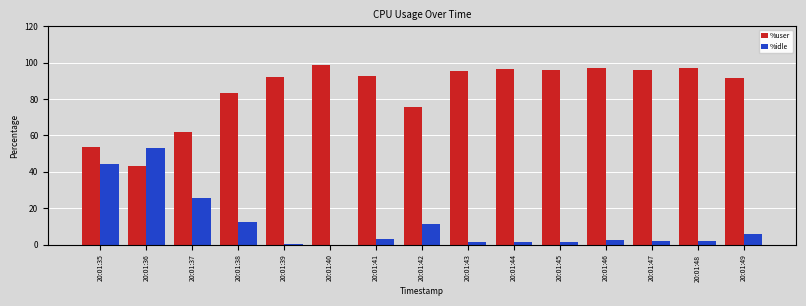

How many categories are shown in the chart?

15